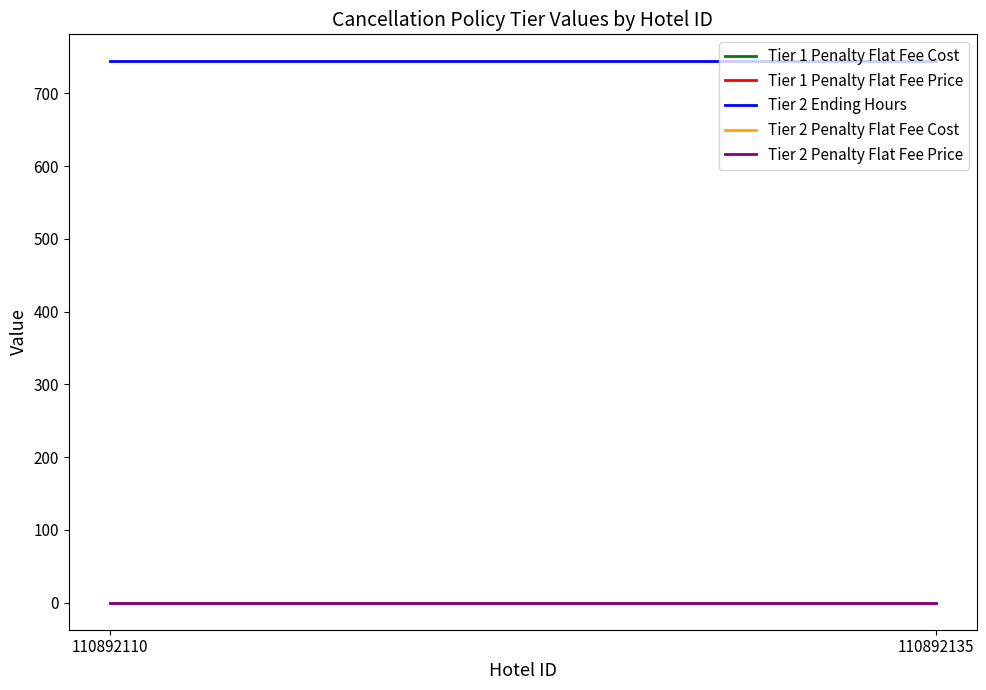

How many lines are shown in the chart?

5